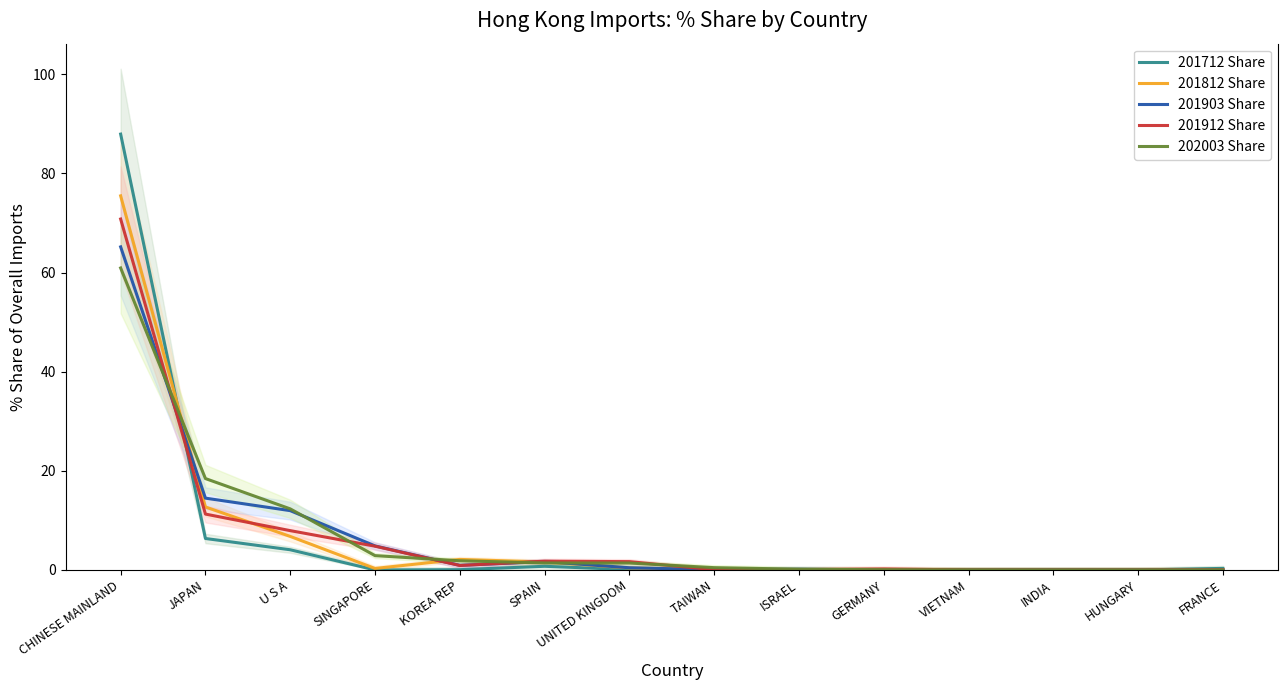

What is the average value of the 201903 Share series?

7.1